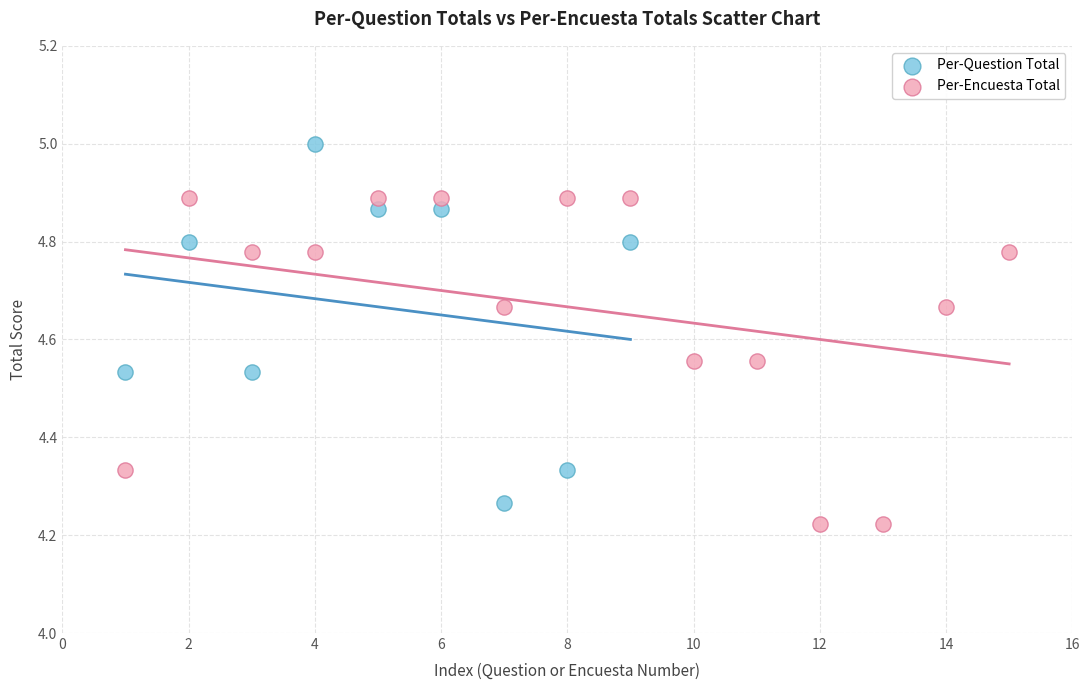

Which series reaches the maximum Y coordinate?

Per-Question Total